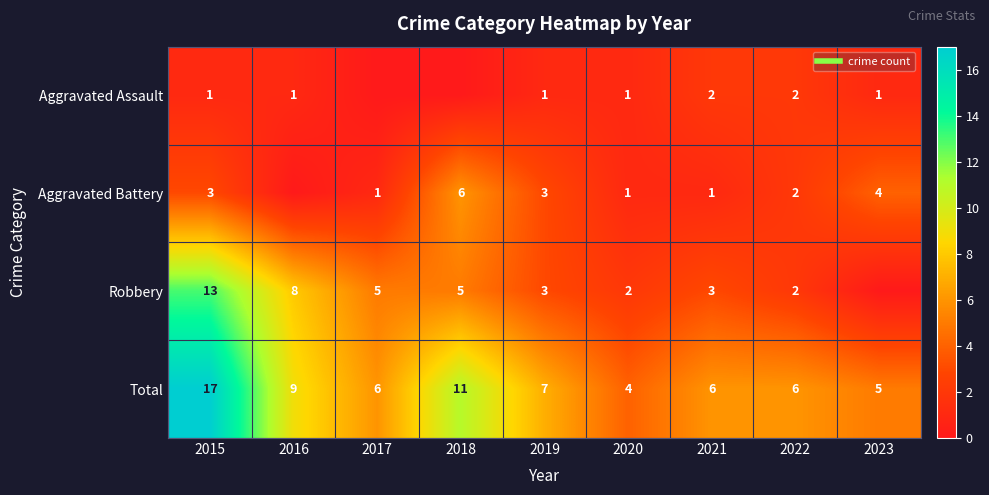

True or false: Robbery has a value of 4 at 2020.

False